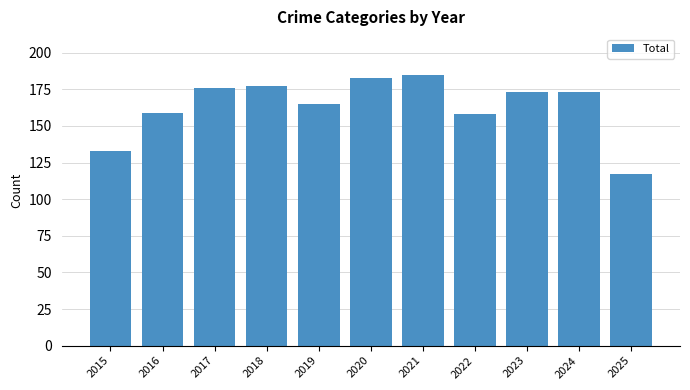

What is the value of the 8th bar from the left?

158